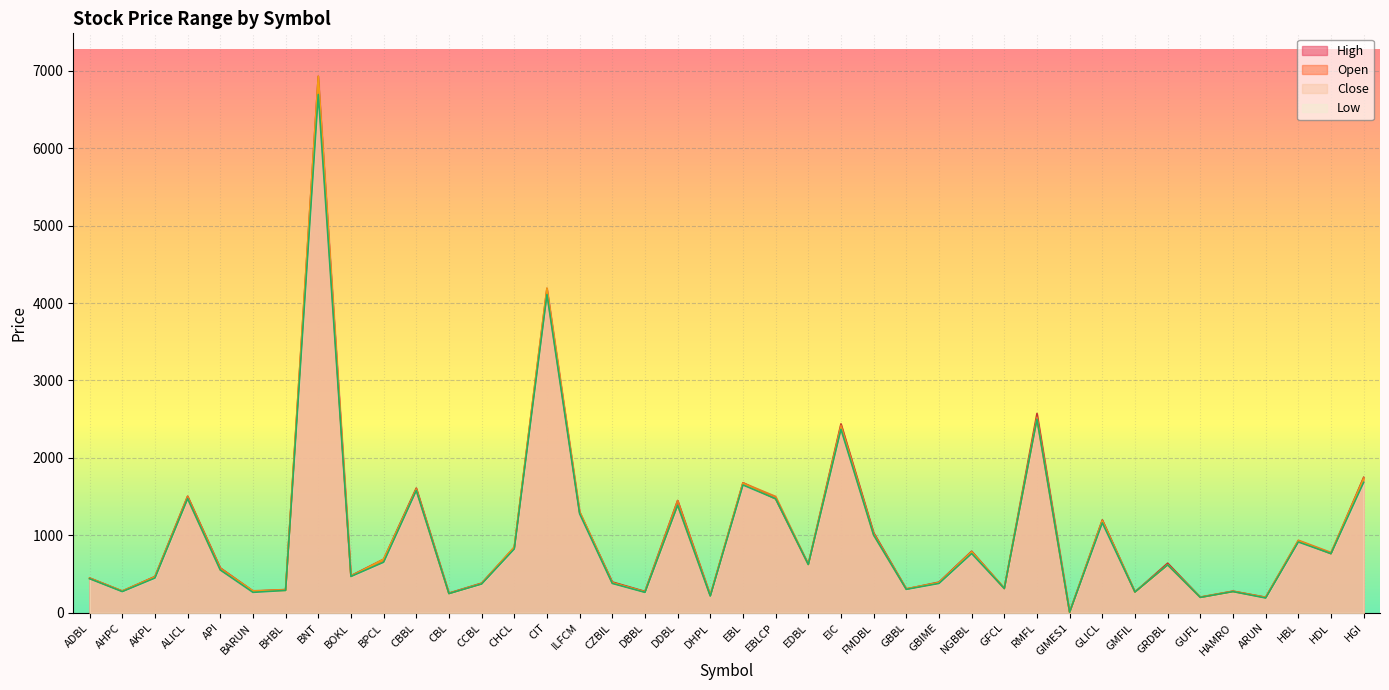

At which category does Open reach its first local valley?

AHPC